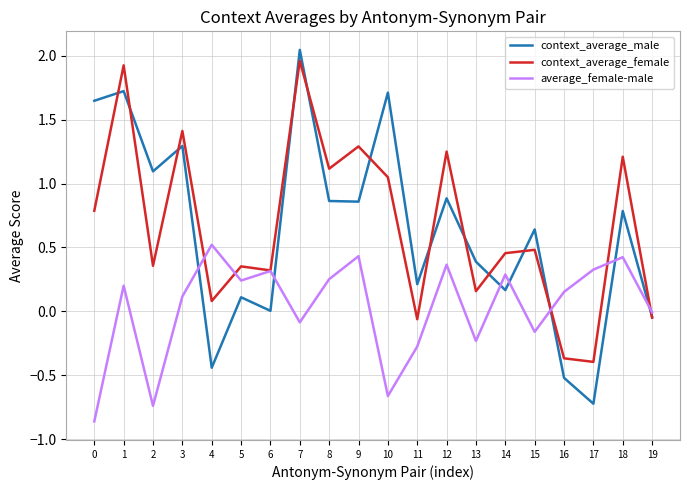

Which series has the widest spread of values?

context_average_male